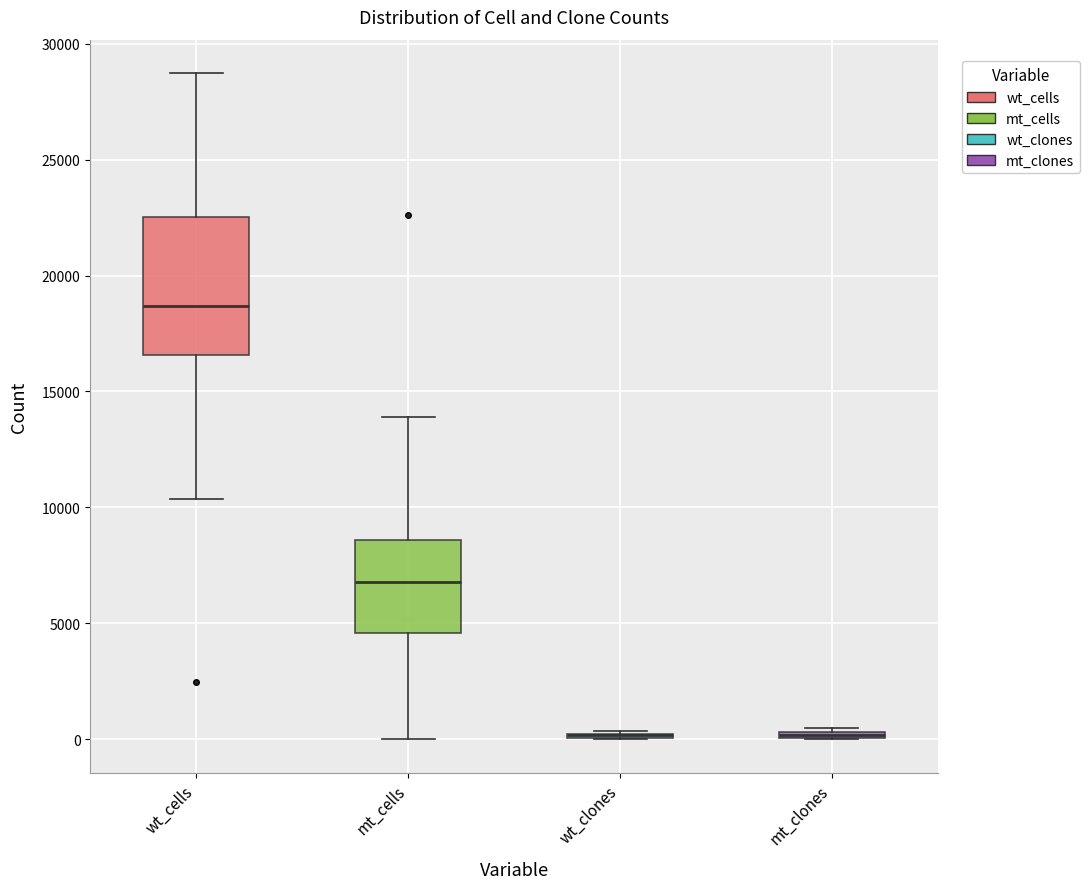

Comparing the boxes themselves (not the whiskers), which one is the tallest?

wt_cells